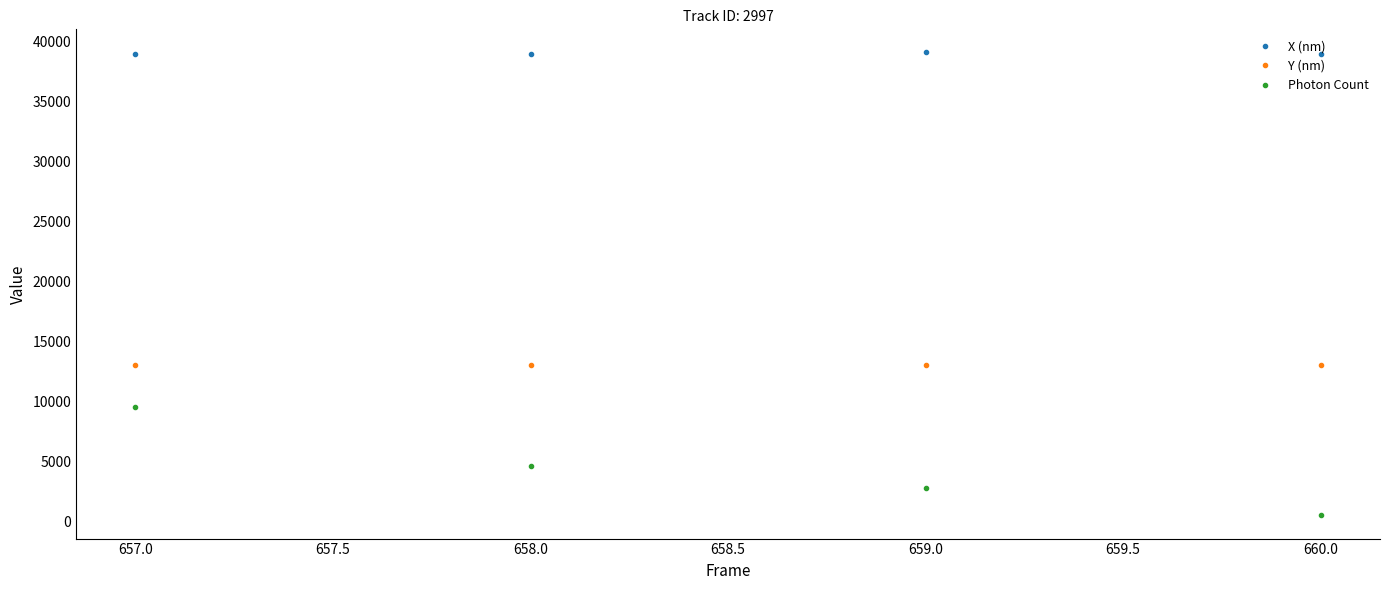

How many lines are shown in the chart?

3